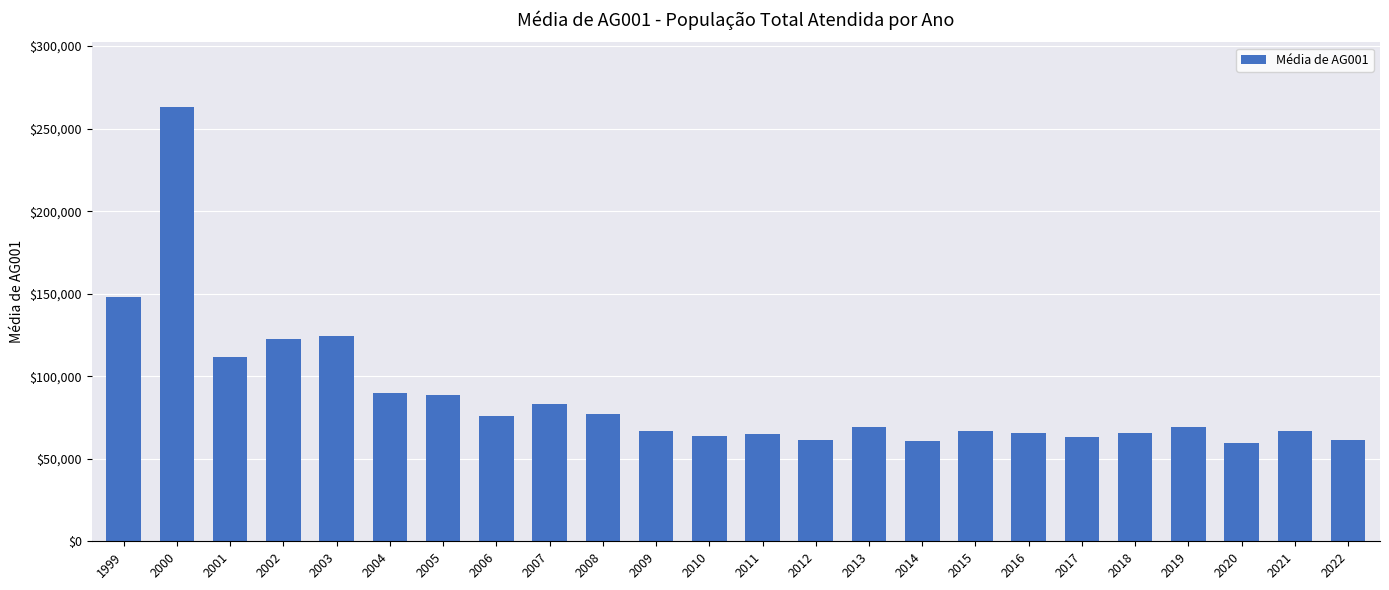

Which has a higher value, 2005 or 2018?

2005